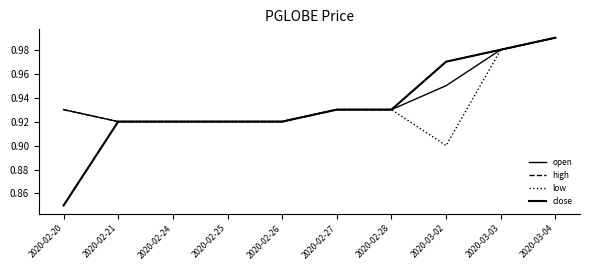

Does the chart display data point markers on the line(s)?

No